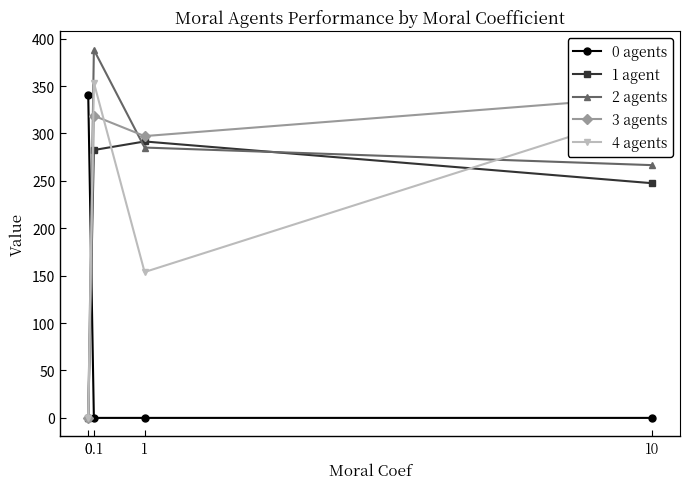

At which label does 4 agents reach its peak?

0.1